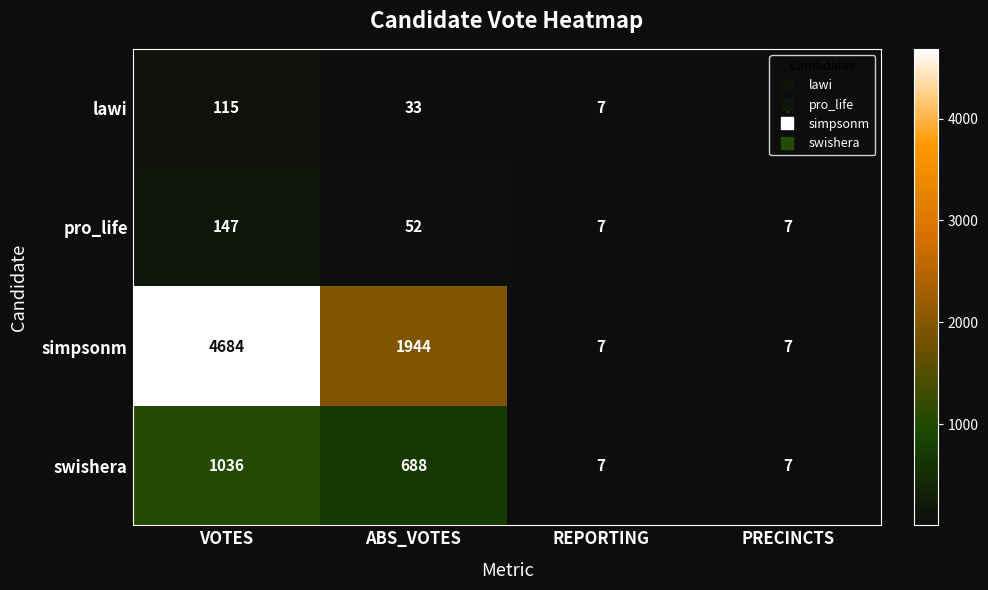

At which label does lawi reach its peak?

VOTES